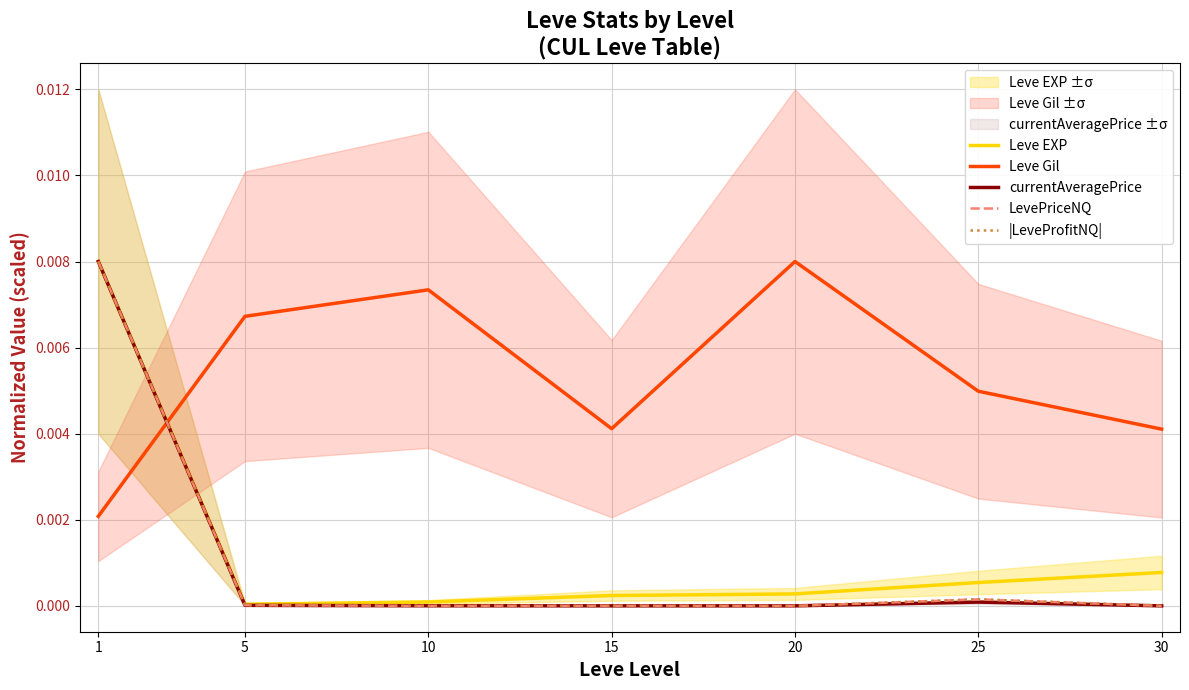

True or false: Leve EXP has a value of 0.0 at 10.

True